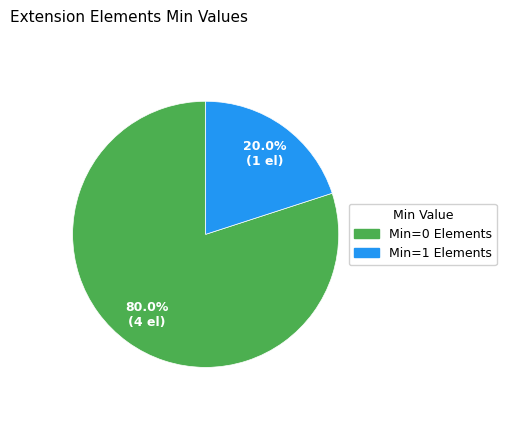

Is there a majority slice in this chart?

Yes